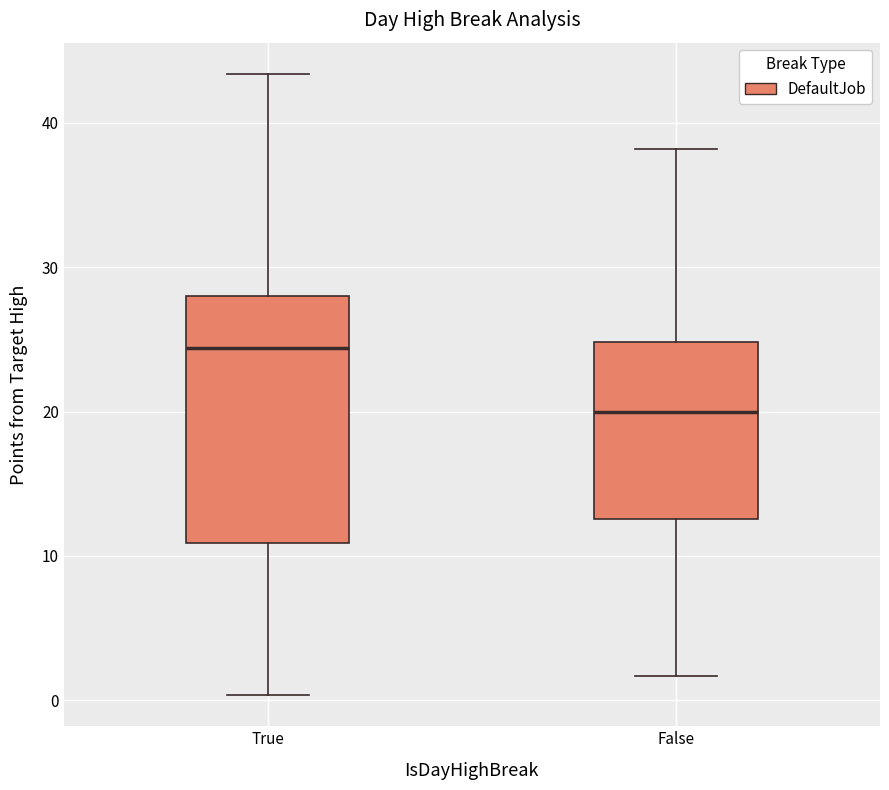

Which box is the tallest, from its lower edge to its upper edge?

True